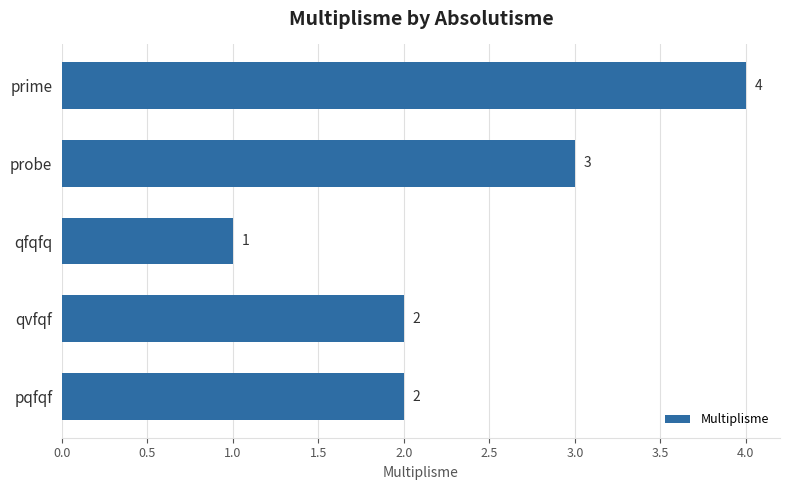

Reading top to bottom, what are all the values shown in this chart?

4	3	1	2	2